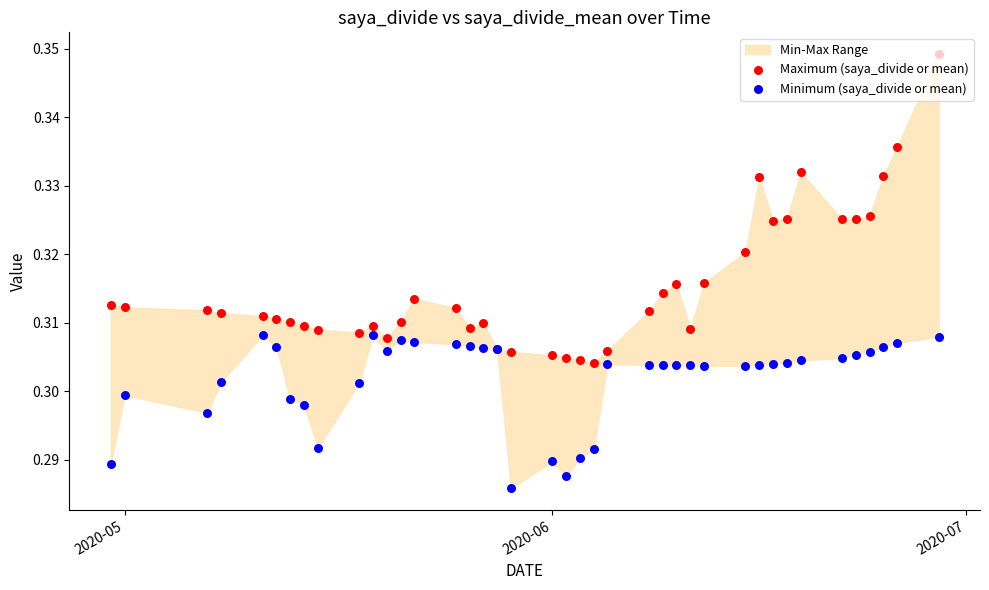

Is the value of Maximum (saya_divide or mean) at 20 greater than the value of Minimum (saya_divide or mean) at 2020-06?

Yes